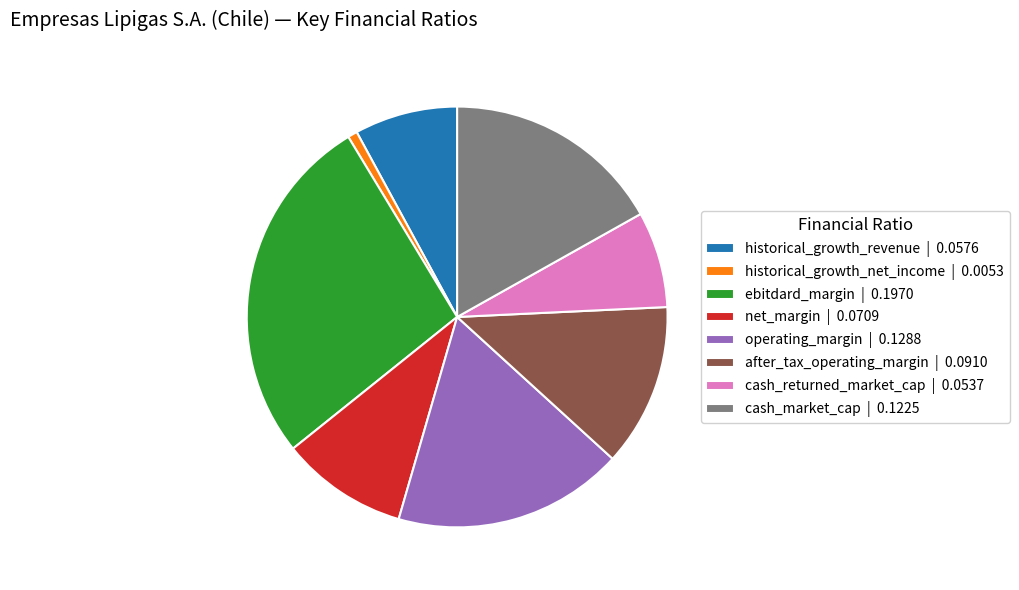

Does any single category account for the majority?

No